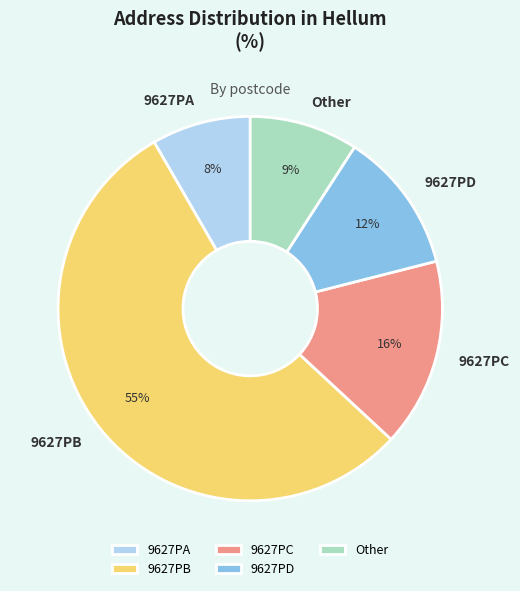

Does 9627PB represent more than half of the total?

Yes